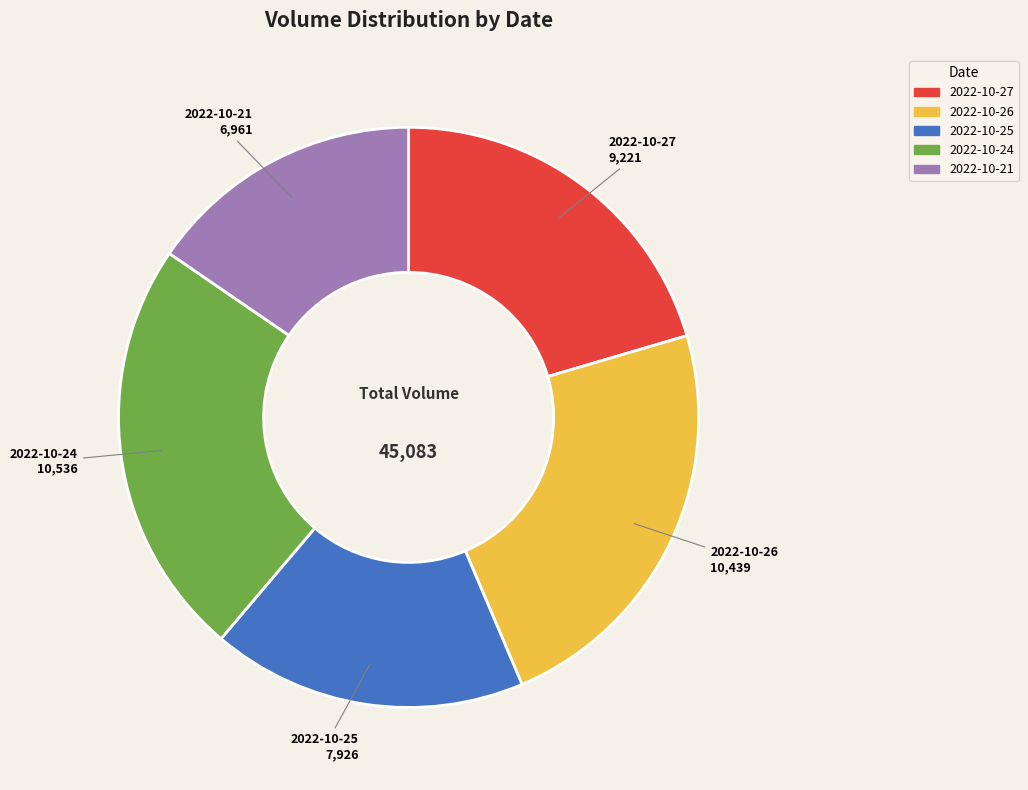

Do 2022-10-26 and 2022-10-27 together represent more than half of the pie?

No